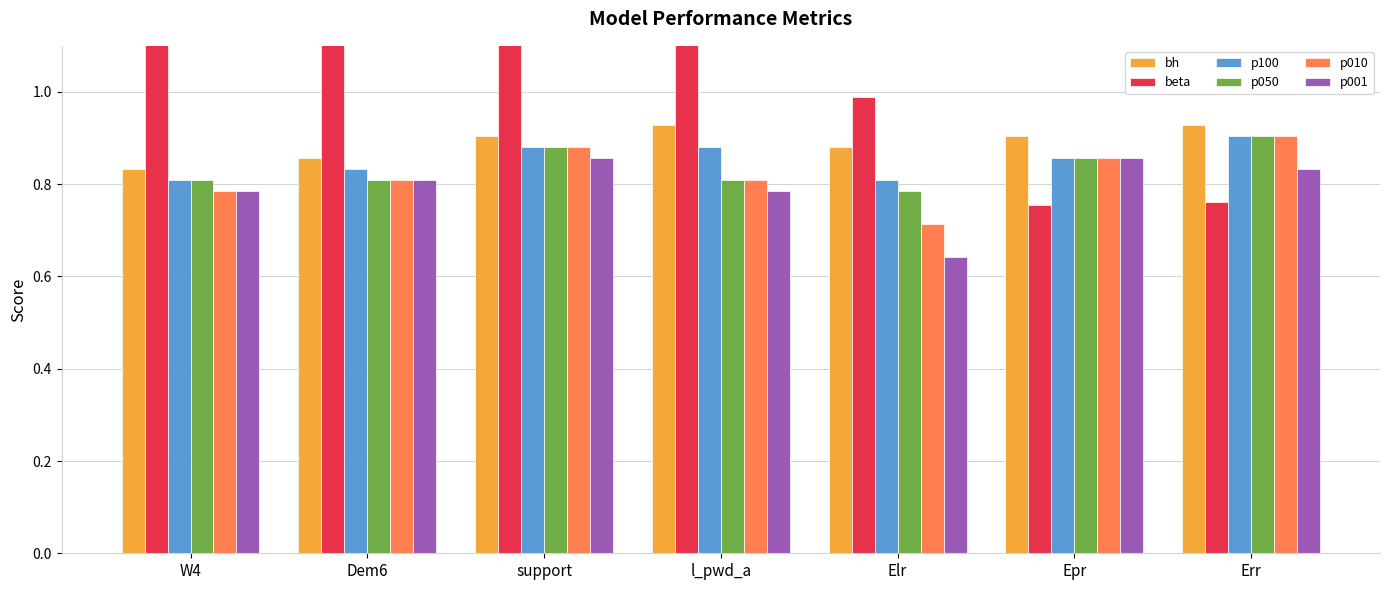

What position from the left is Elr?

5